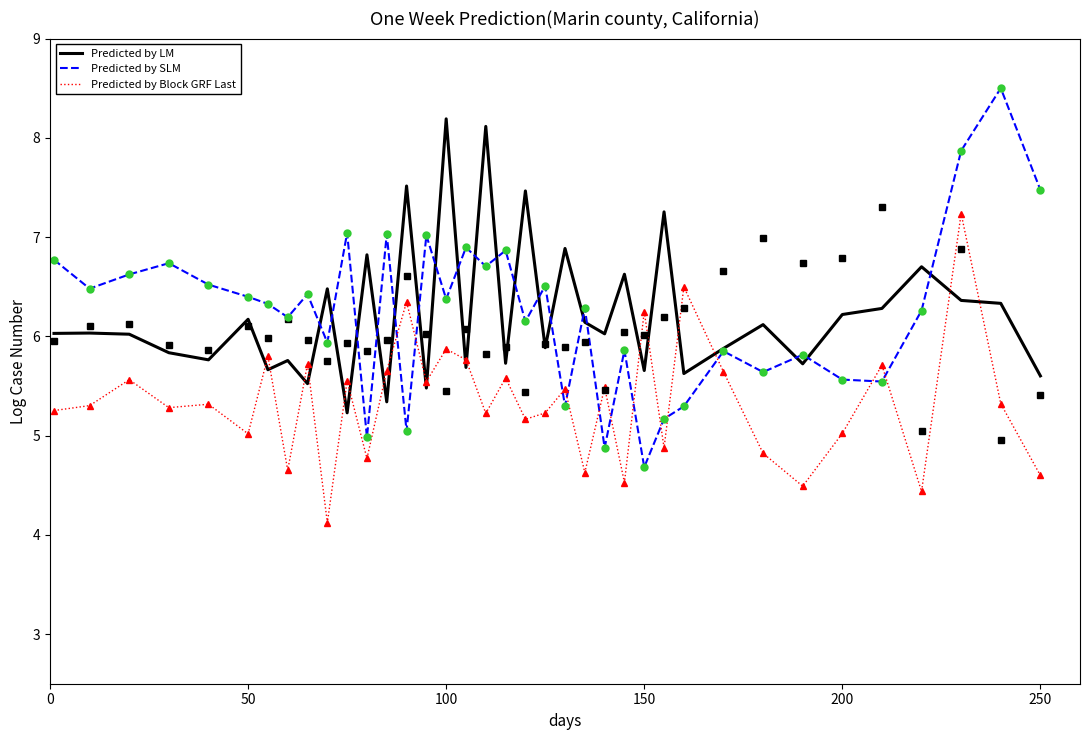

The Predicted by LM series shows 2.8 at 250. True or false?

False